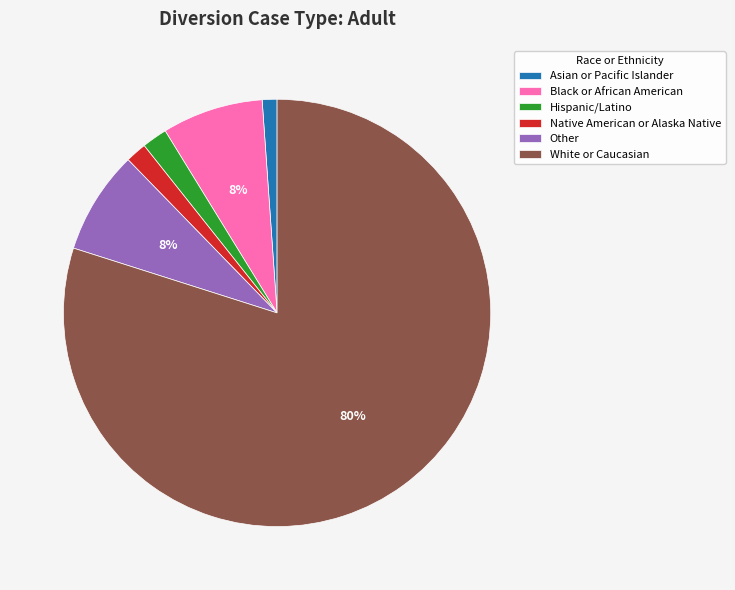

Which category has the biggest portion of the pie?

White or Caucasian